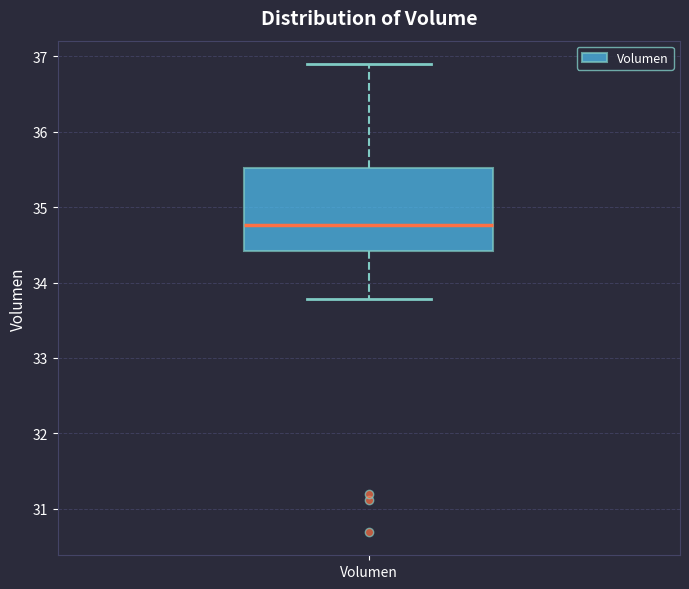

Read this box plot against the y-axis: the position of the median line, the range covered by the box, and the ends of both whiskers. The values are not printed on the chart, so give them approximately, as read against the axis.

median 34.8, box 34.4 to 35.5, whiskers 33.8 to 36.9